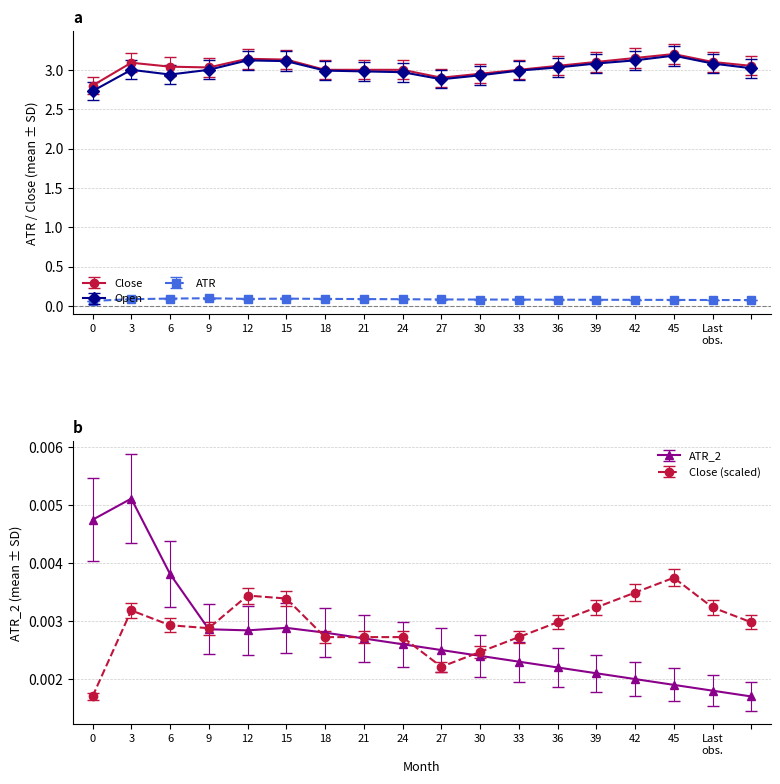

Is it true that ATR equals 0.1 at 9?

True